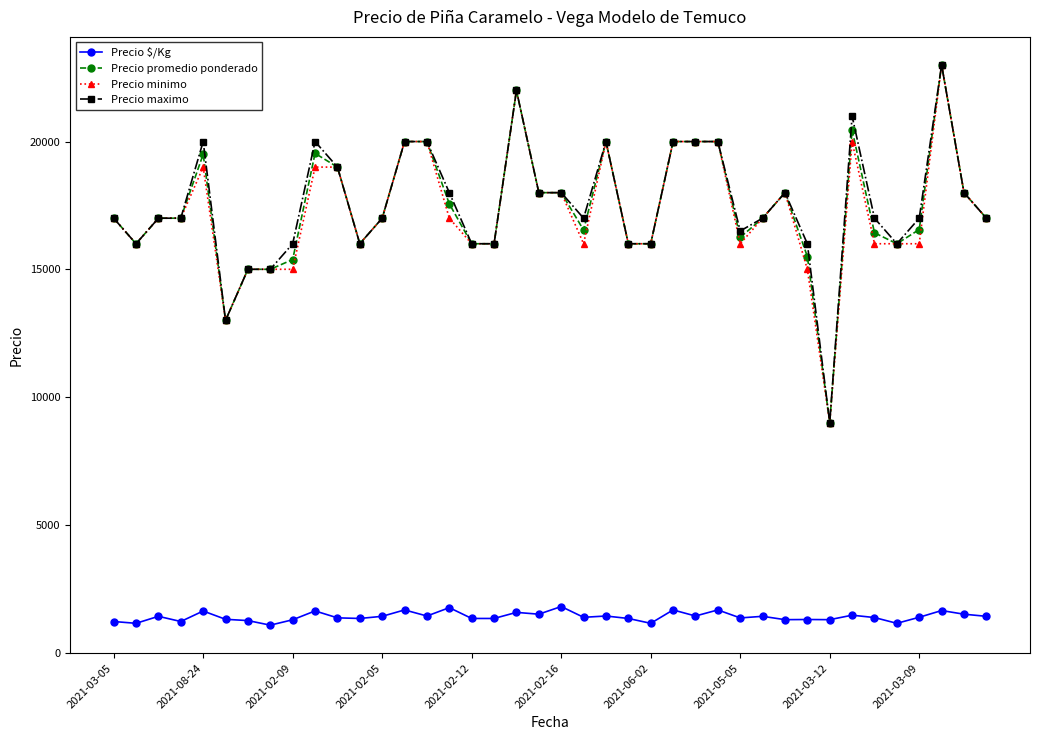

True or false: Precio promedio ponderado has more than 0 points higher than both neighbors.

True